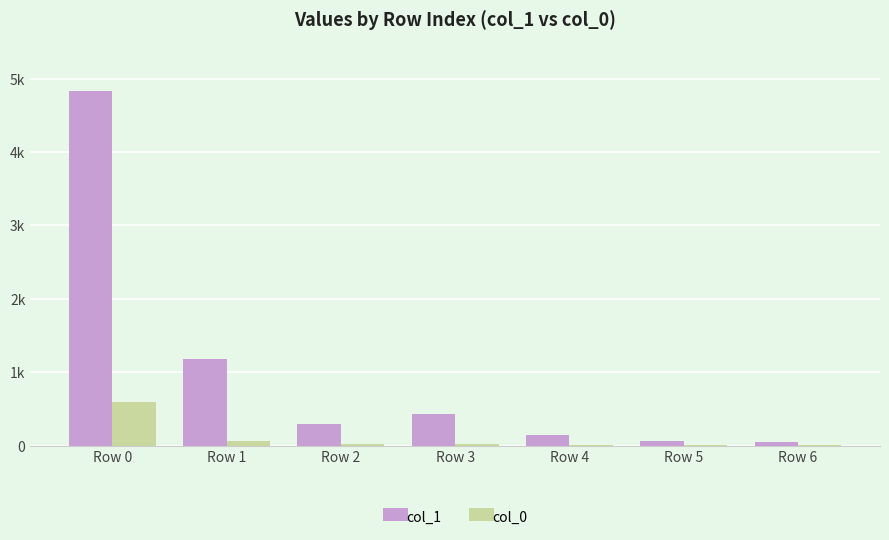

Which series has the largest total across all categories?

col_1